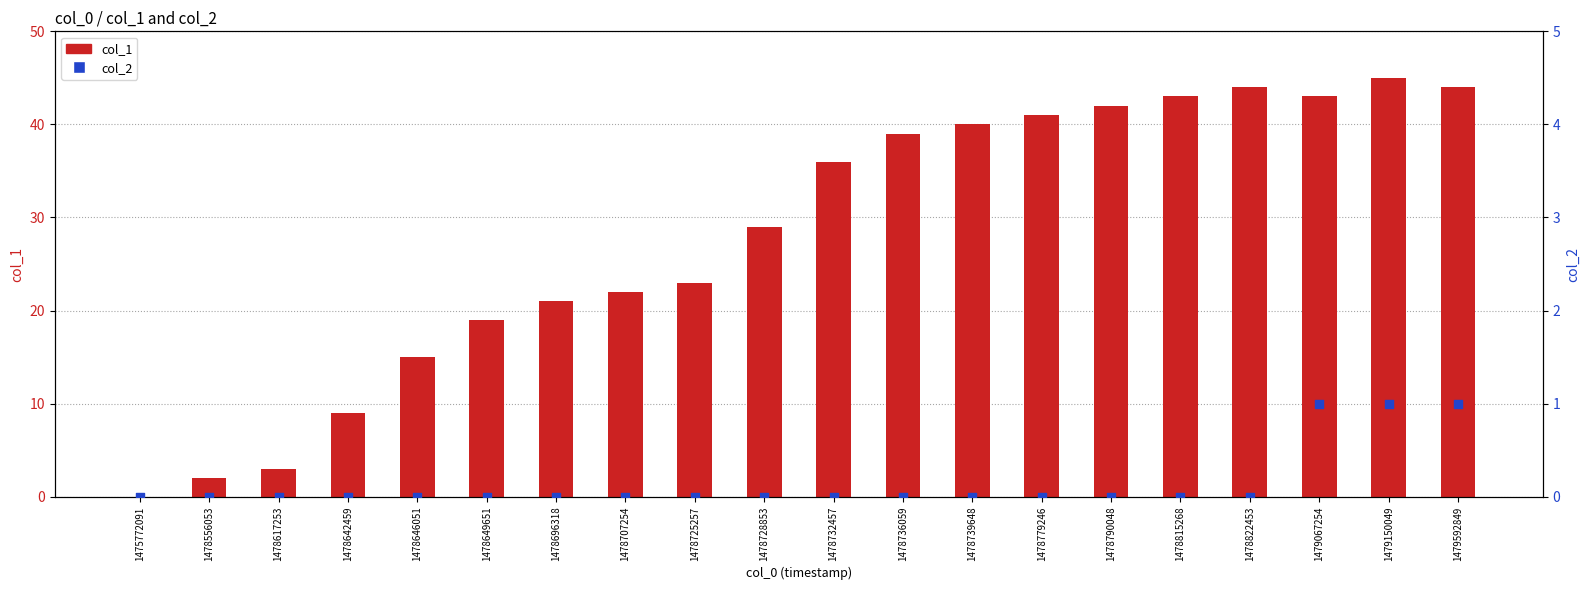

Which series reaches the minimum Y coordinate?

col_1